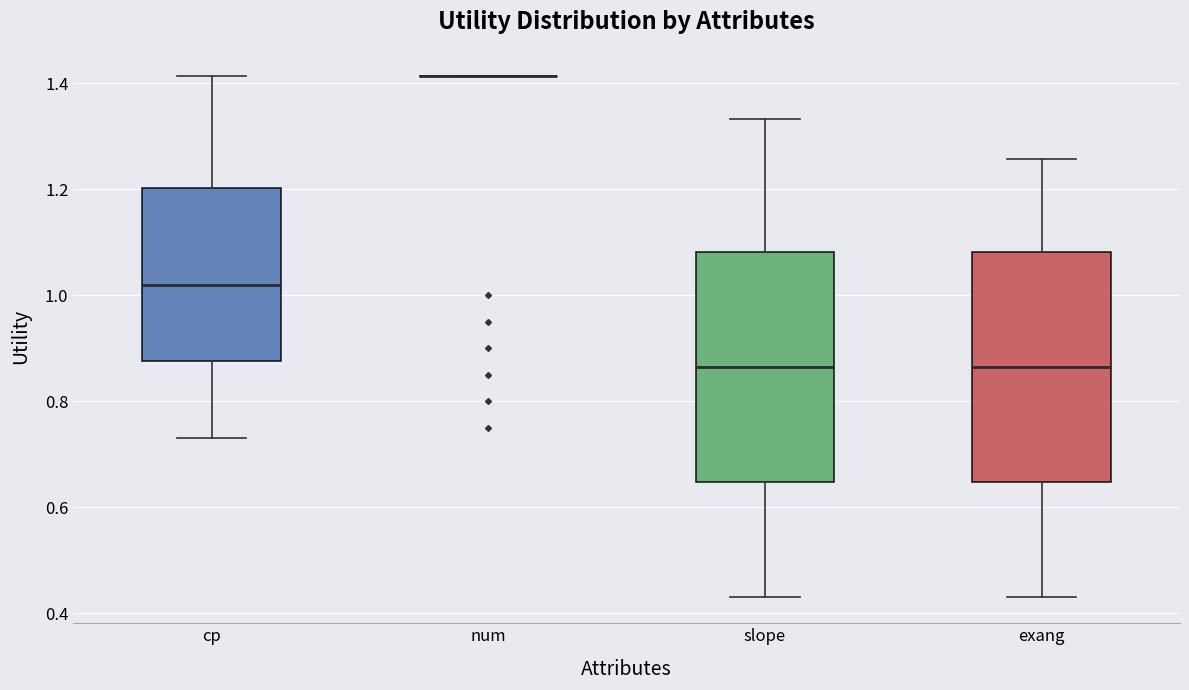

Where is the lower edge of the box for cp on the y-axis? The values are not printed on the chart, so give them approximately, as read against the axis.

0.88